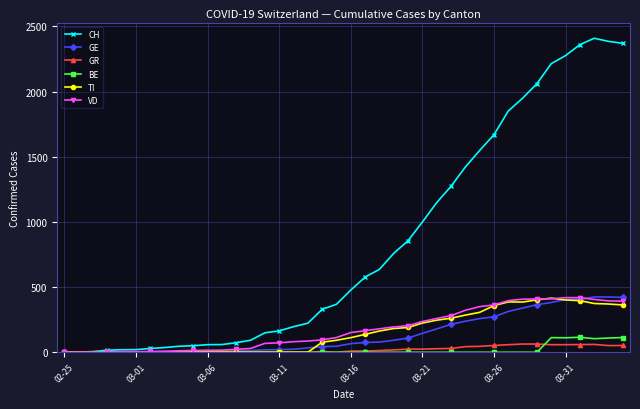

What is the highest value of the CH series?

2409